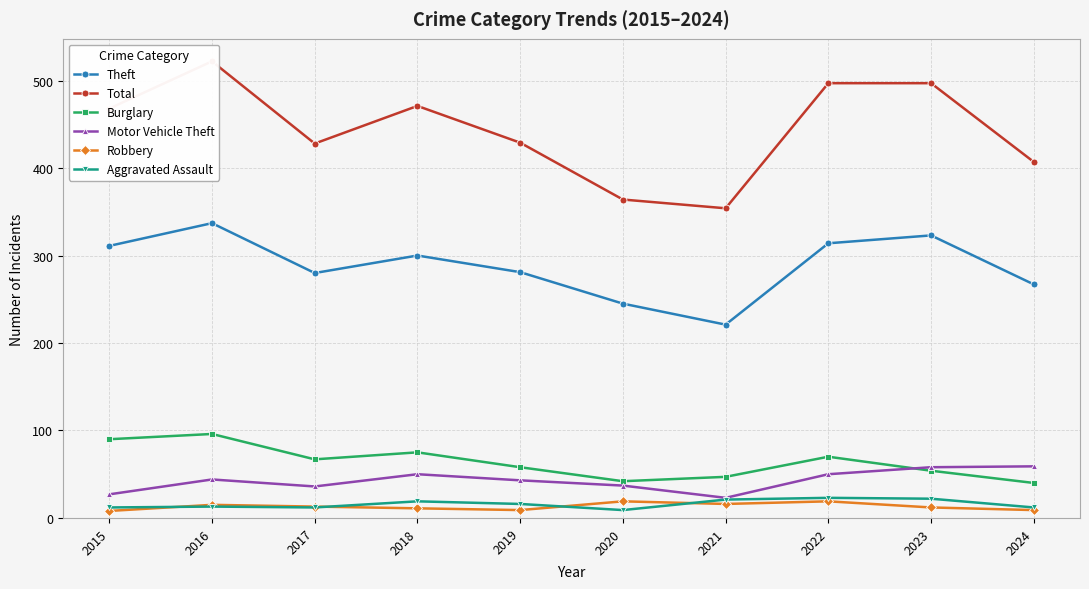

What is the total value across all series at 2024?

794